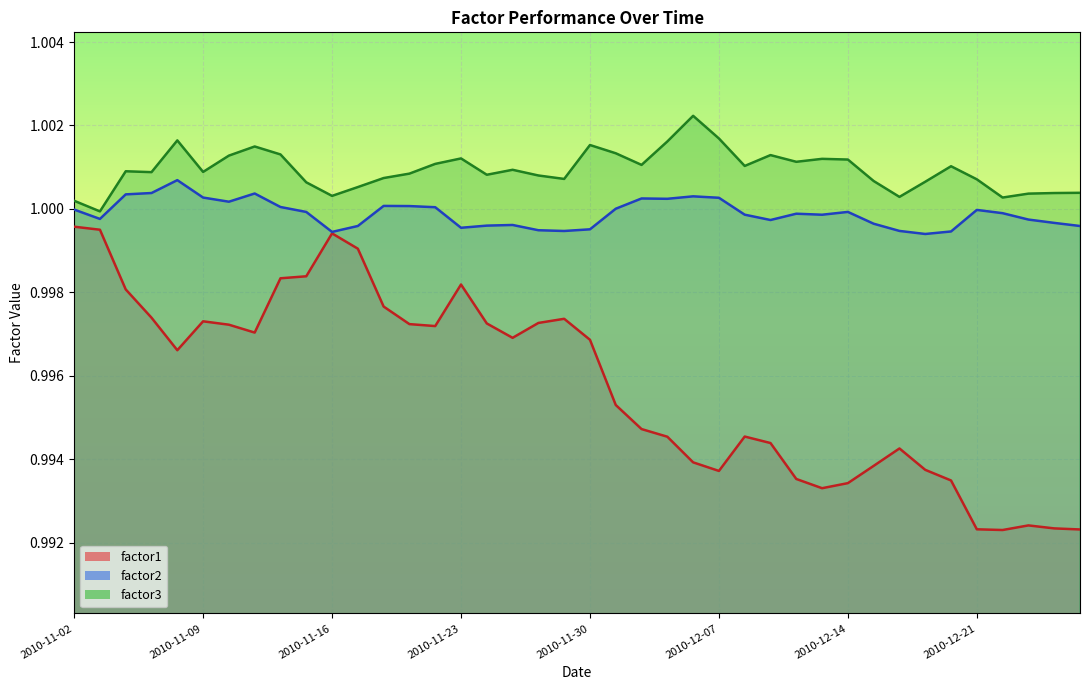

True or false: factor1 and factor3 cross at least once.

False